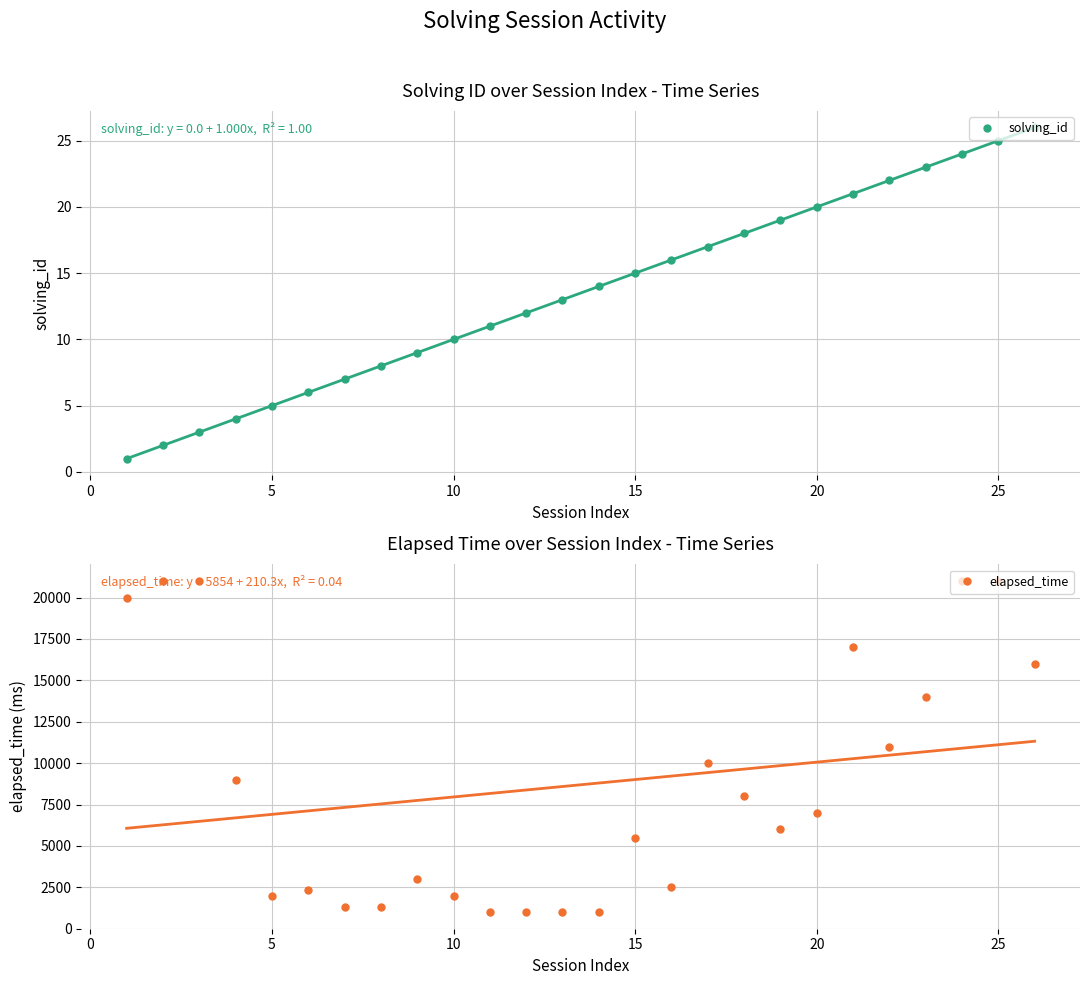

How many data points in elapsed_time are less than 7000?

13